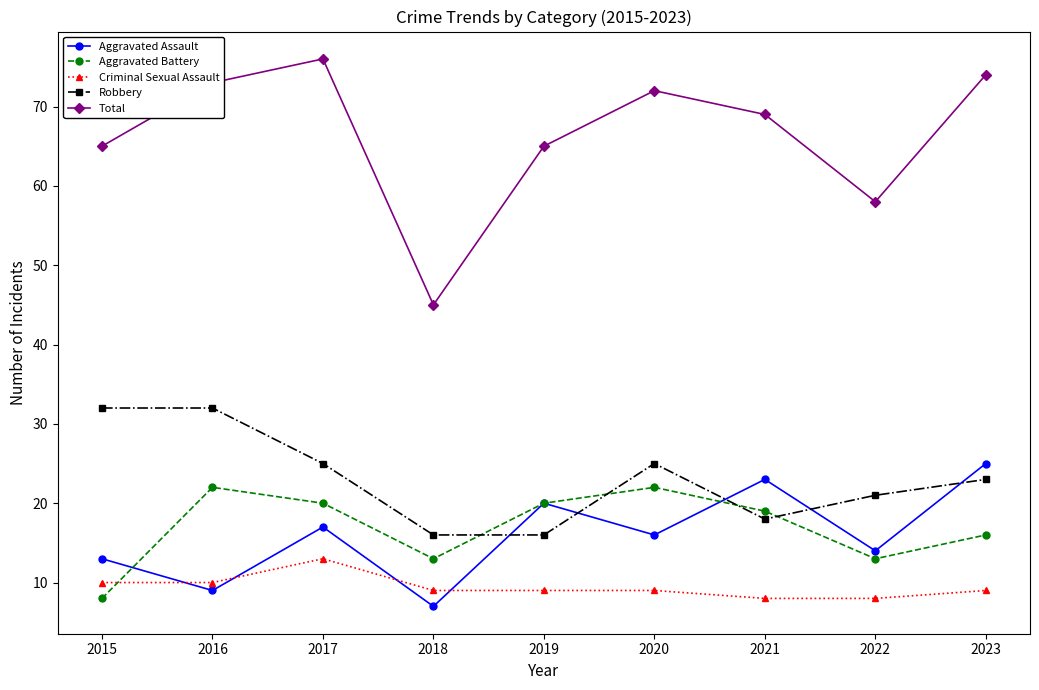

How many data points in Robbery are less than 23?

4